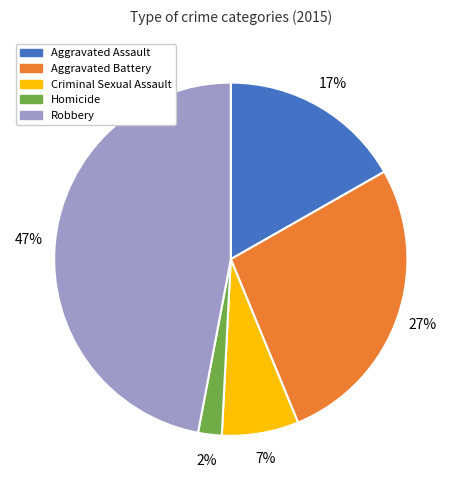

How many segments does this pie chart have?

5